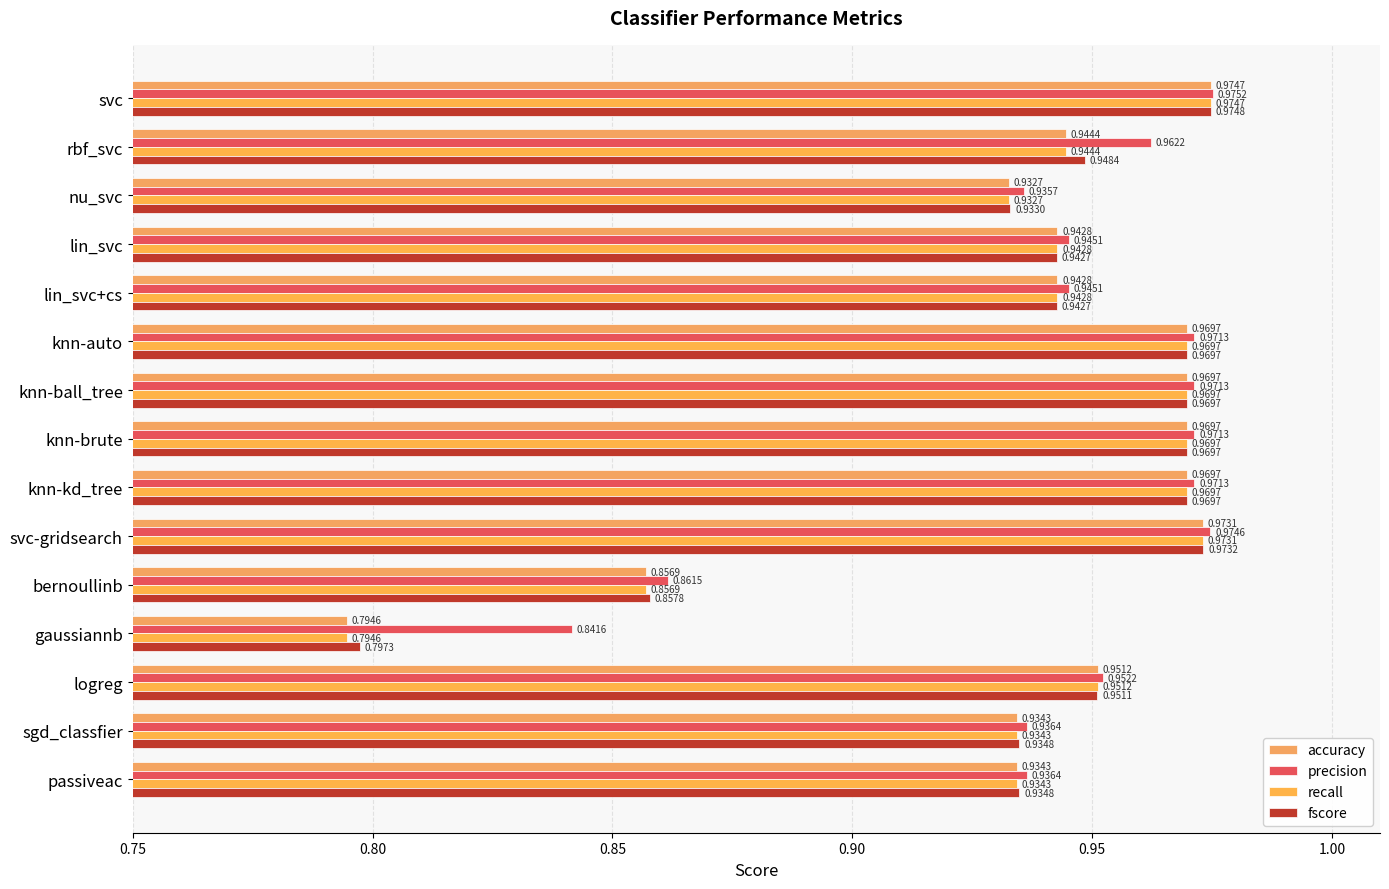

What is the value of the accuracy bar at the 7th from the left?

1.0